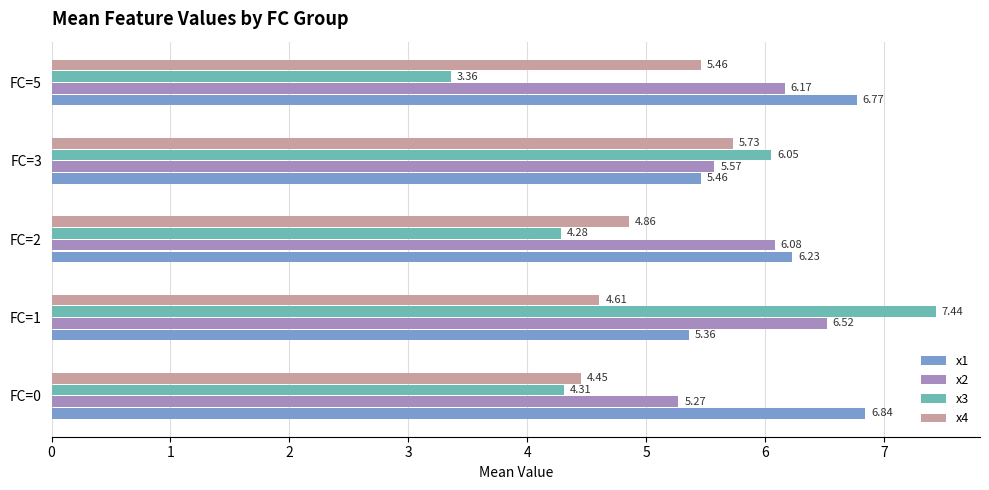

Which series changed the most between FC=1 and FC=2?

x3